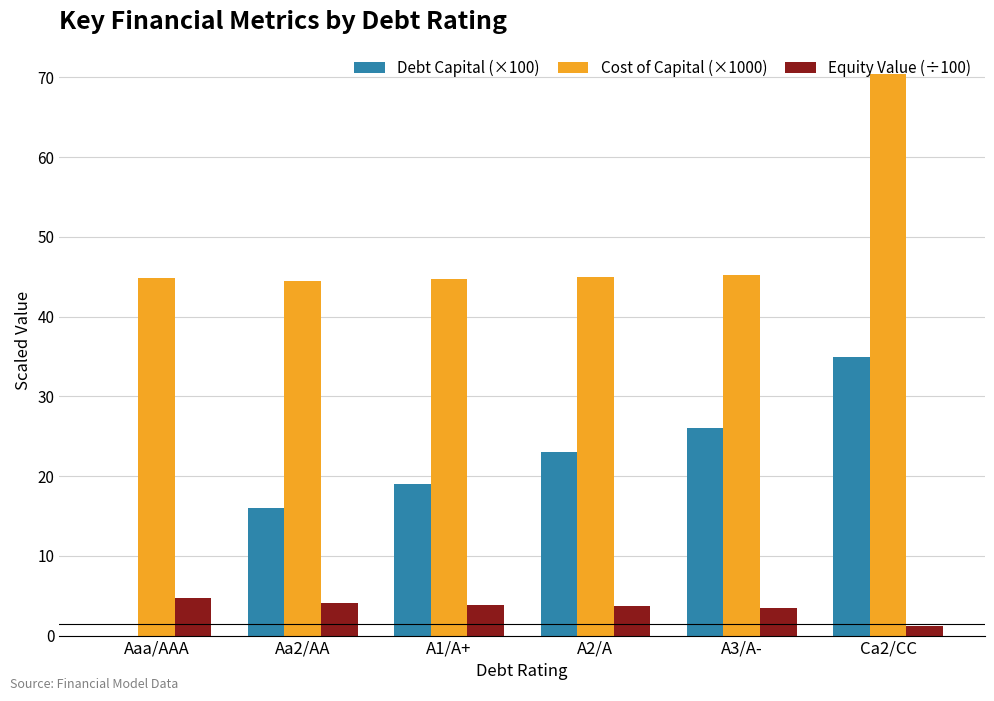

What is the sum of the Equity Value (÷100) values at A3/A- and Ca2/CC?

4.7